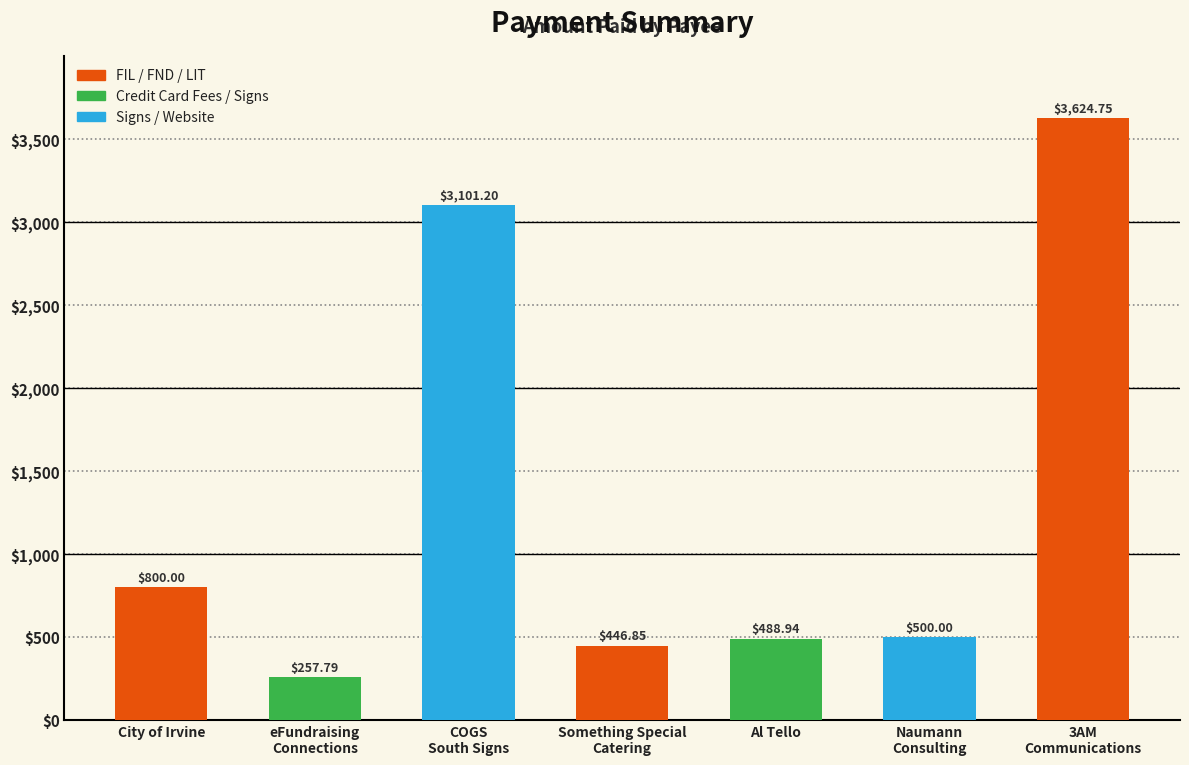

Reading left to right, list all the values displayed in this chart.

800.0	257.8	3101.2	446.9	488.9	500.0	3624.8